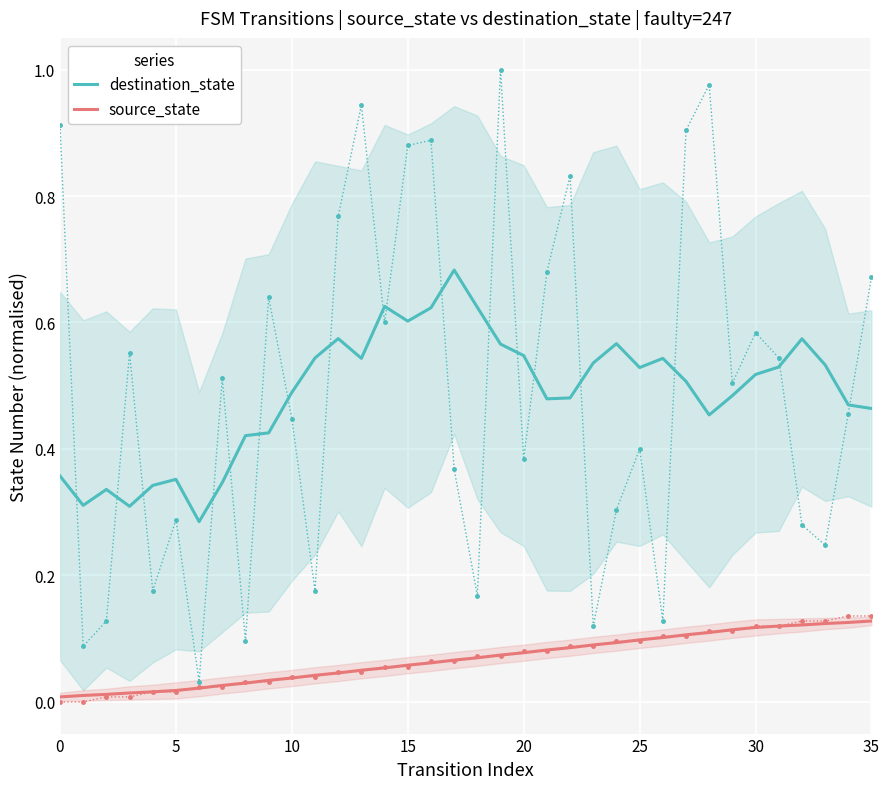

What is the spread (max minus min) of values at 20?

0.3